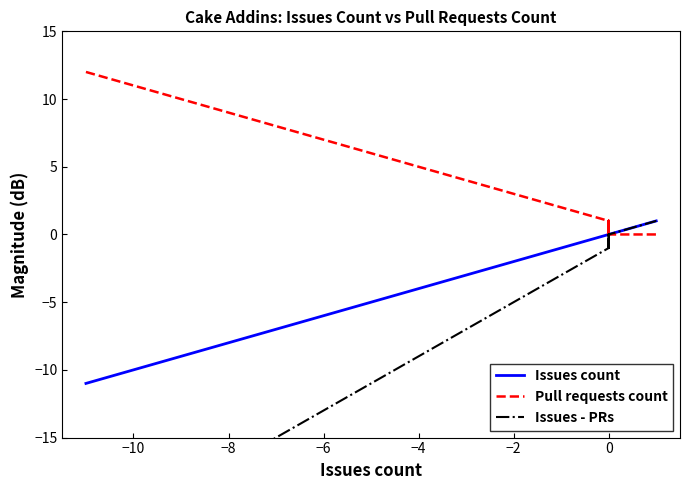

How many interior local peaks does the Pull requests count series have?

1